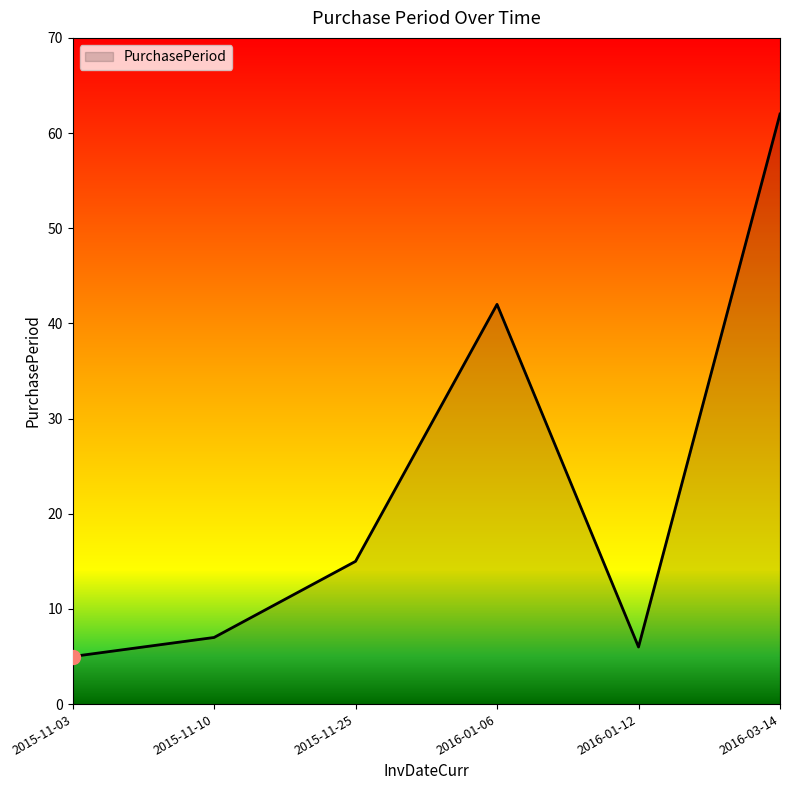

At which category does the data reach its first local valley?

2016-01-12